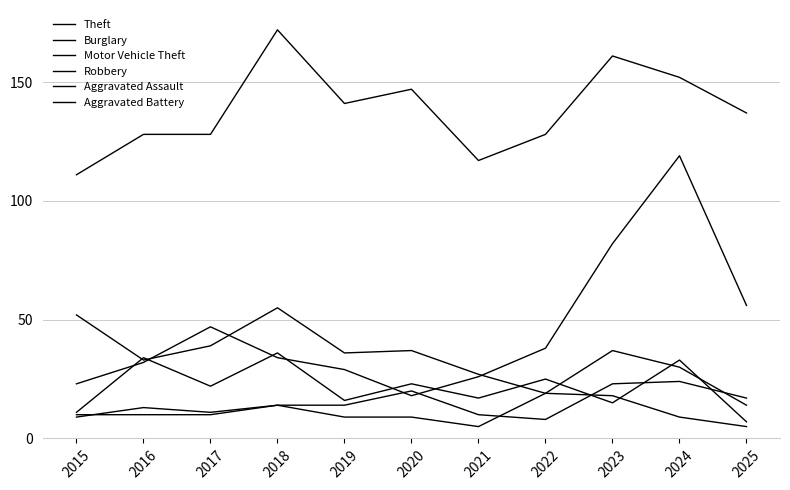

Where is Motor Vehicle Theft nearest to the value 68?

2025